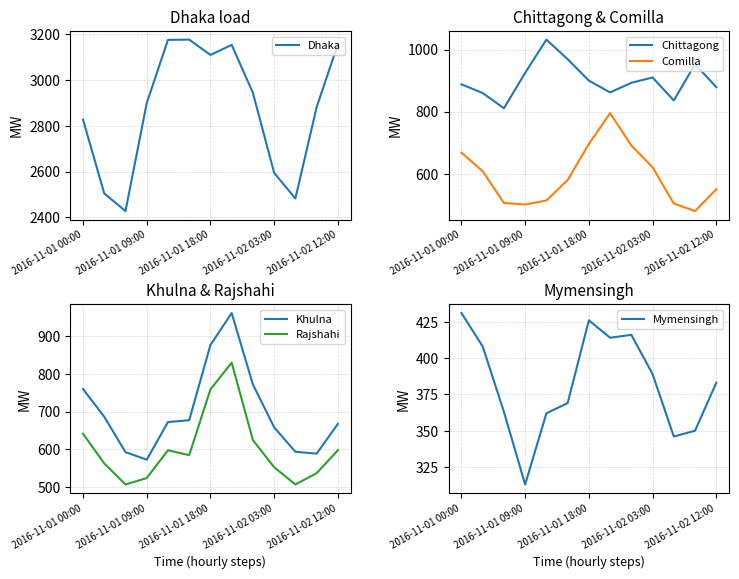

Is this an area chart (filled region under the line)?

No